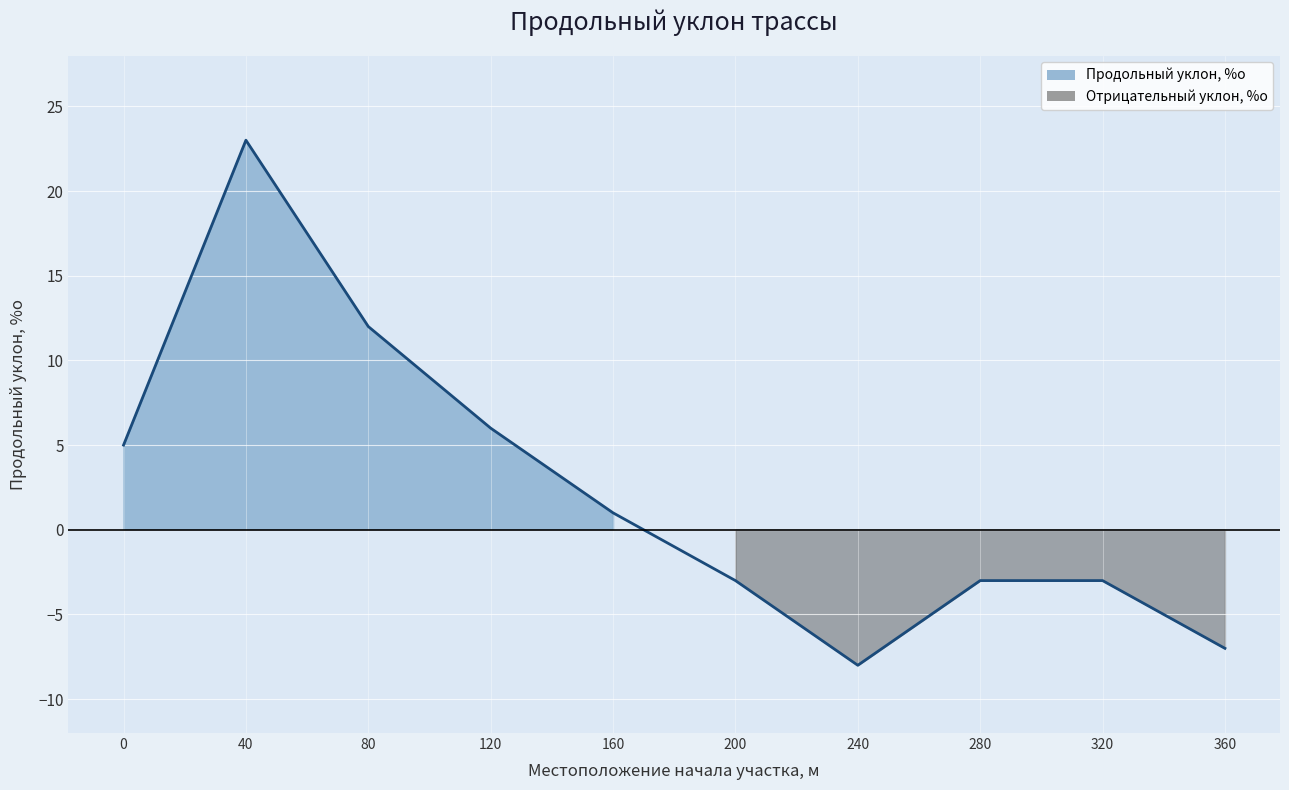

What is the average value?

2